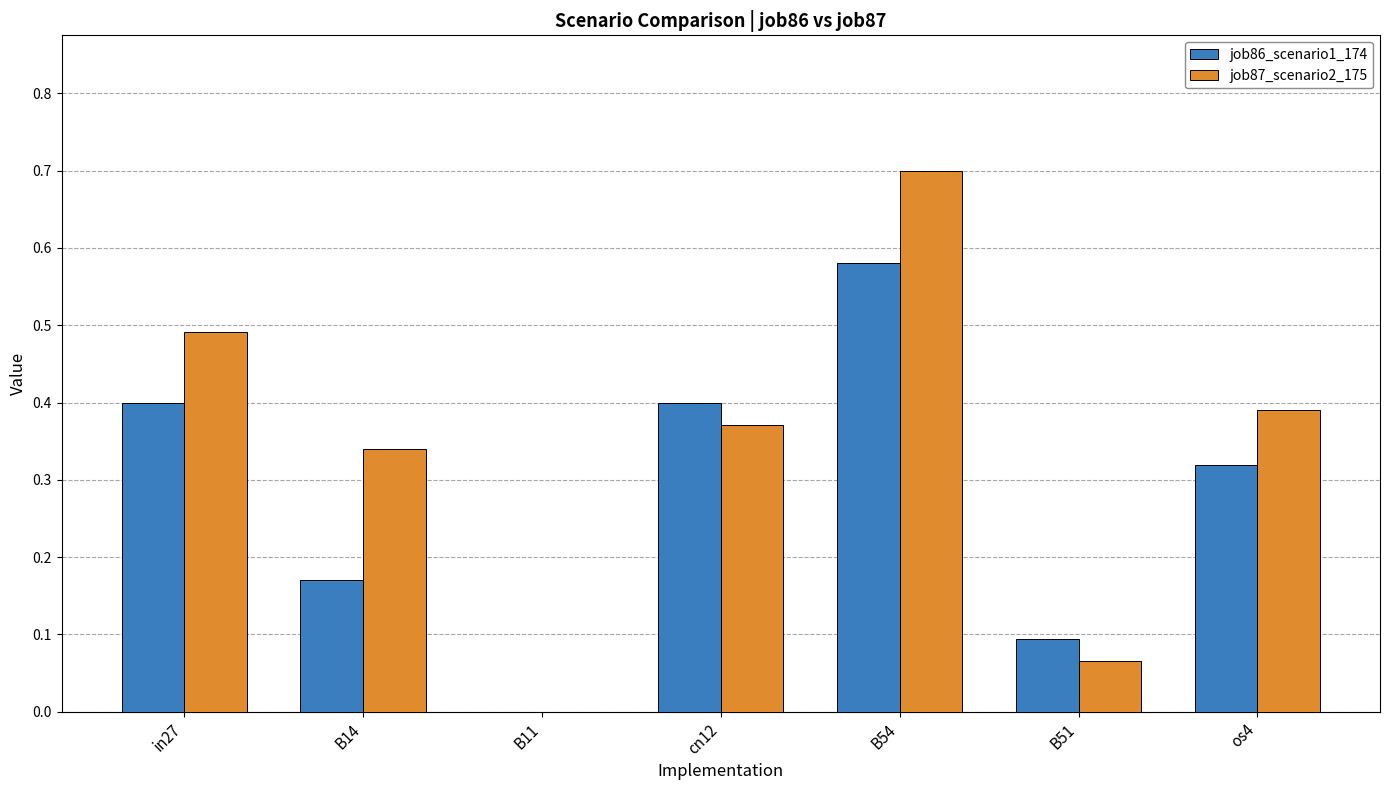

How many series are shown in this chart?

2